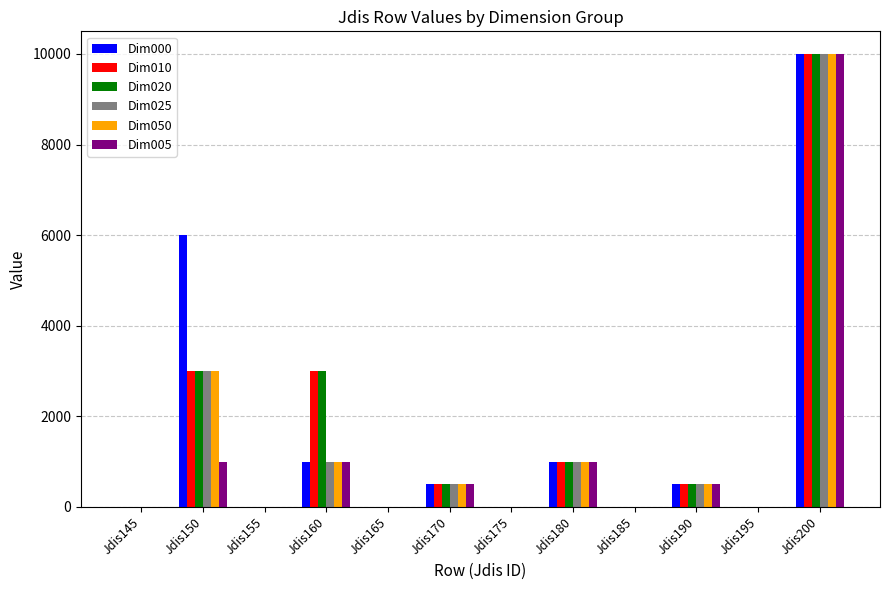

At which category is the sum across all series the highest?

Jdis200